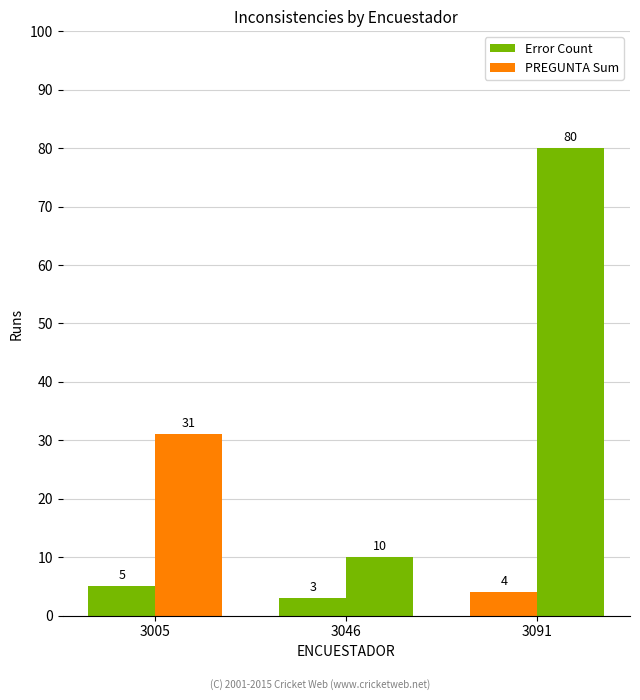

How many bars are there in each group?

2